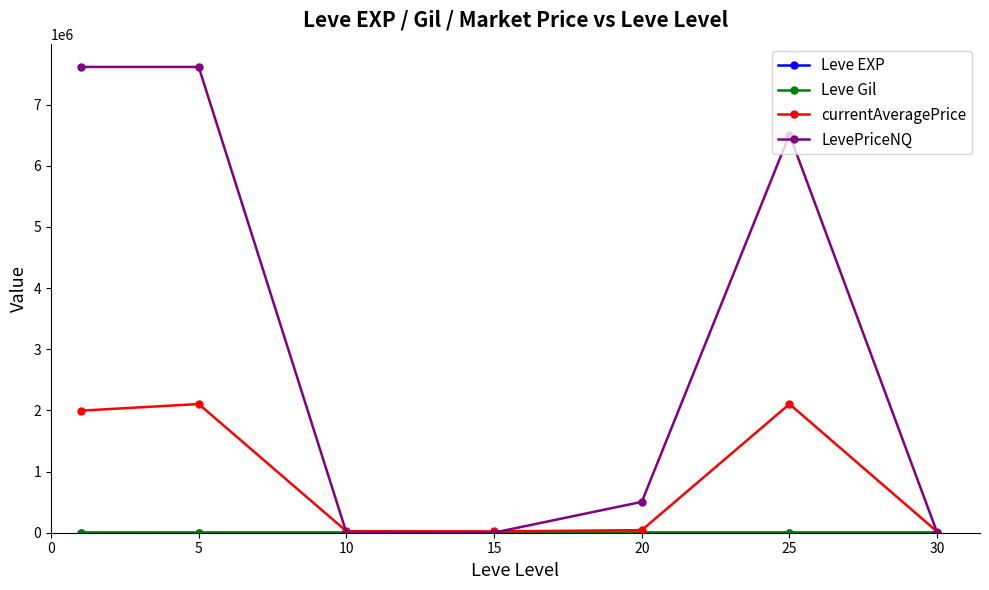

Which series has the widest spread of values?

LevePriceNQ